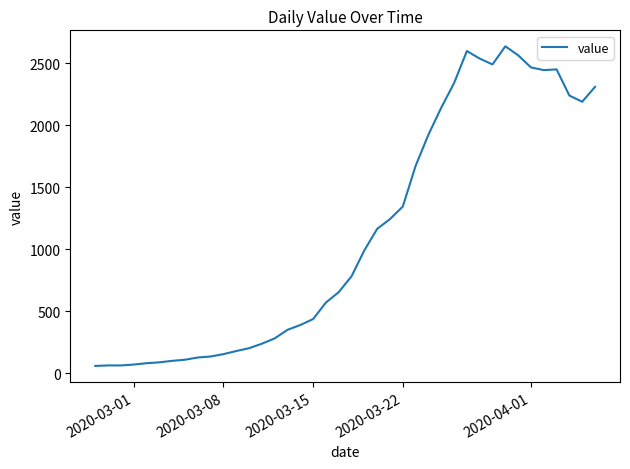

What is the difference between the maximum and minimum values?

2577